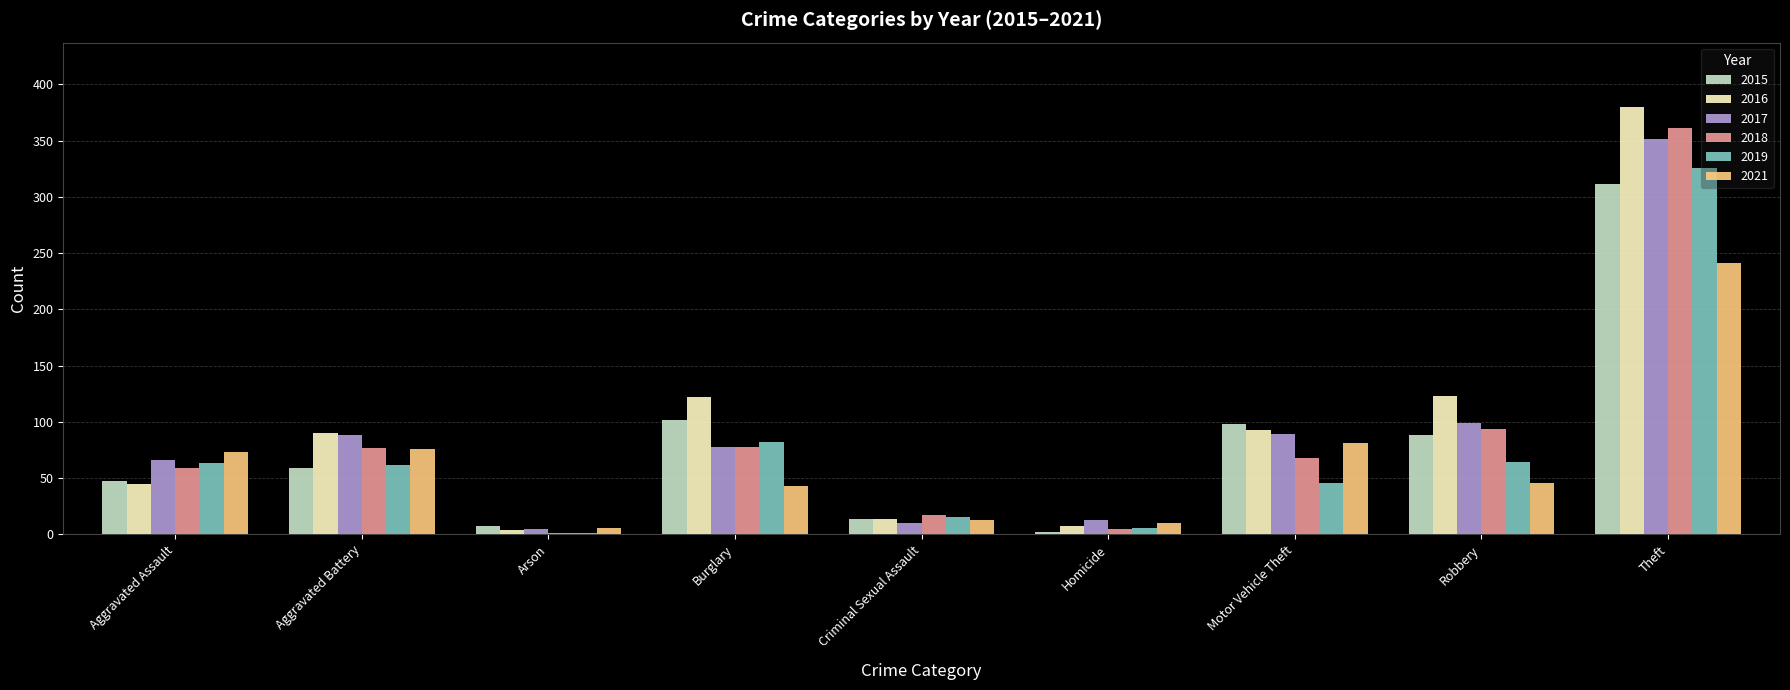

What is the sum of the 2019 values at Robbery and Burglary?

146